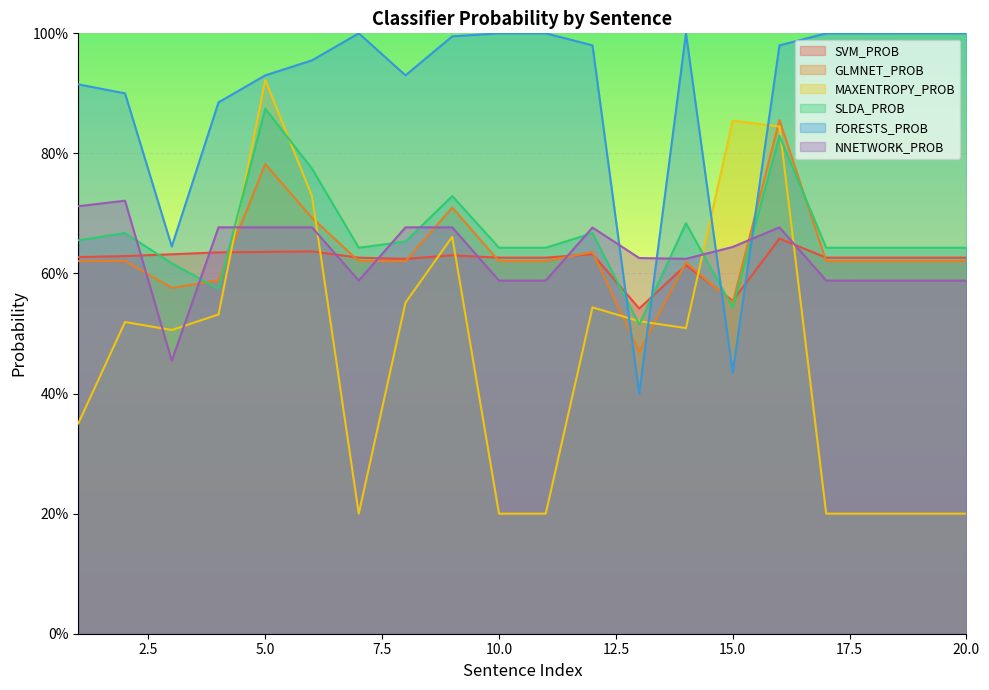

What is the difference between the maximum and minimum values in the NNETWORK_PROB series?

0.3